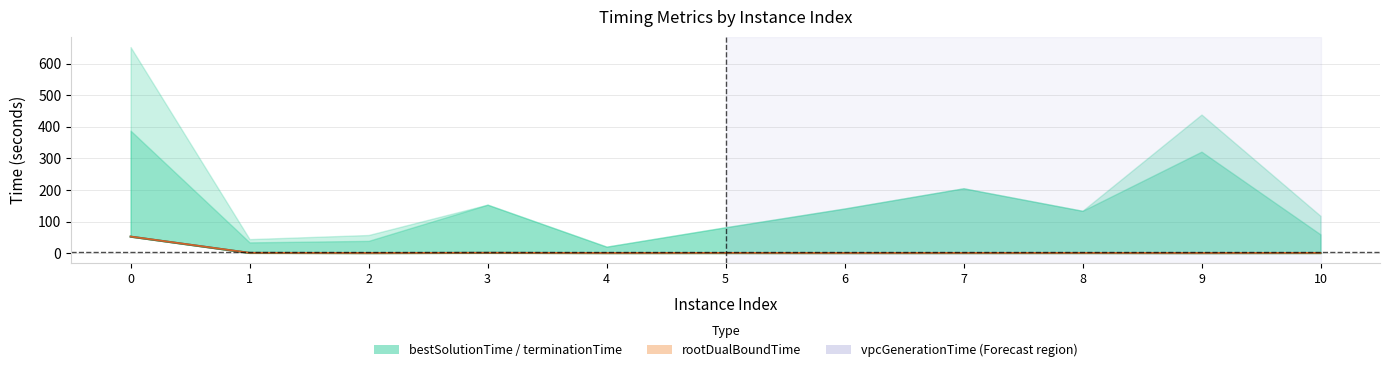

Count the number of categories in the chart.

11